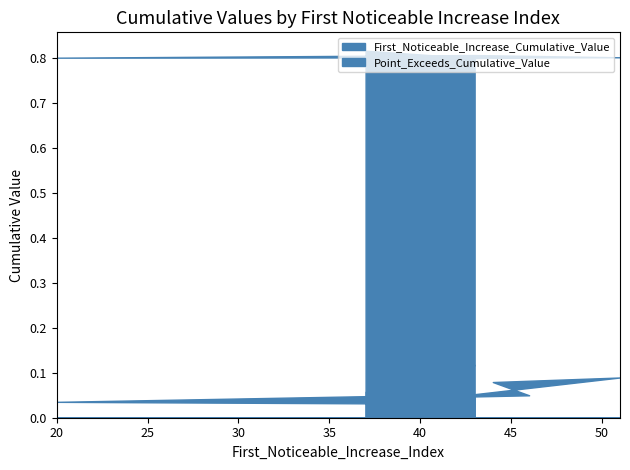

Where is First_Noticeable_Increase_Cumulative_Value nearest to the value 0?

42